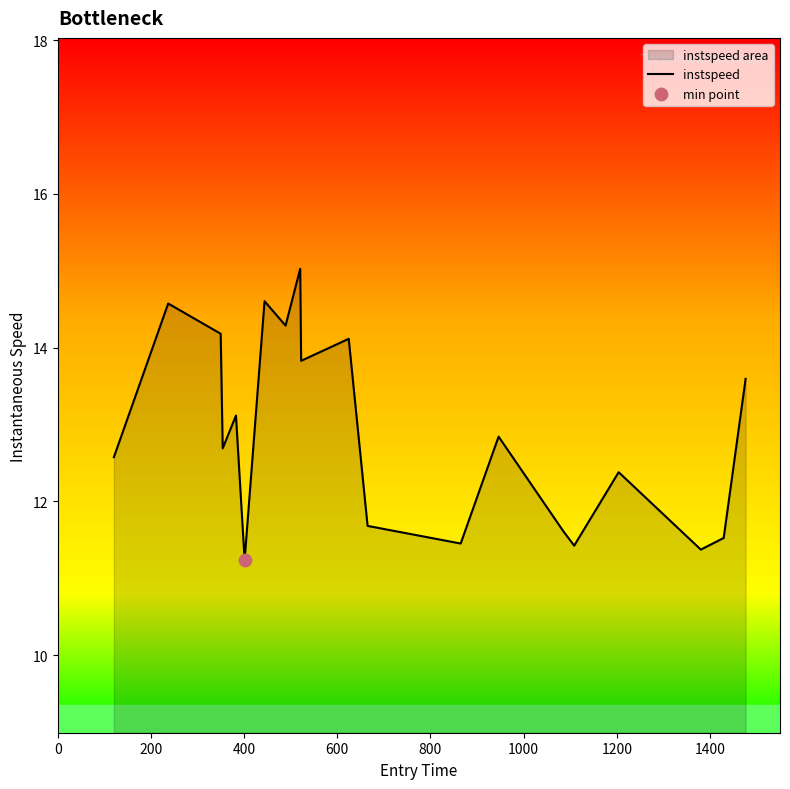

What is the smallest value displayed?

11.2